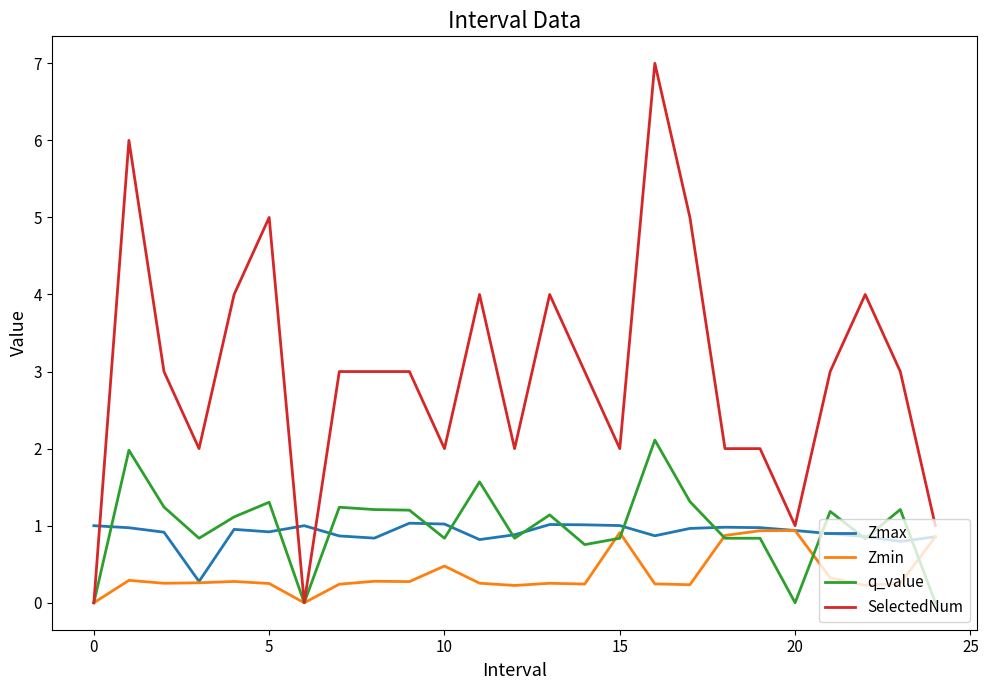

Which series has the widest spread of values?

SelectedNum